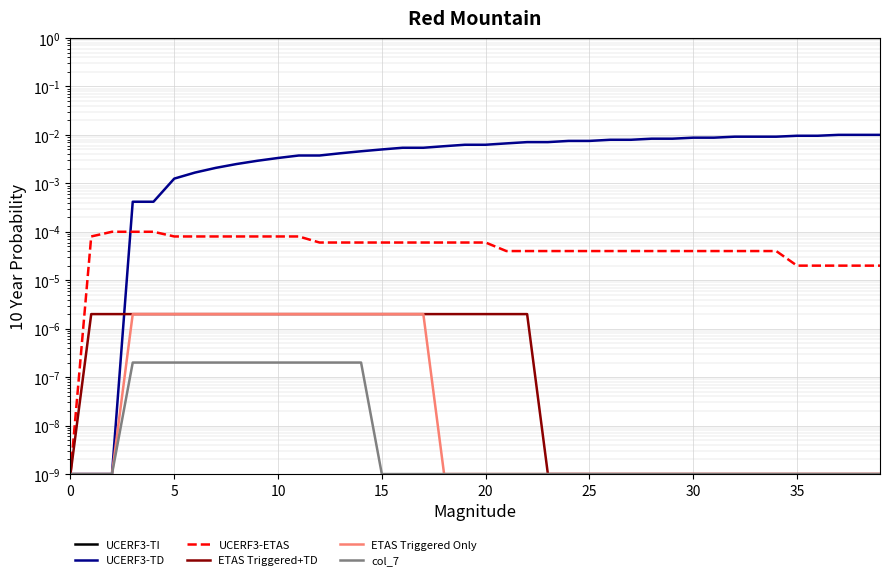

Which series has the largest total across all categories?

UCERF3-TI